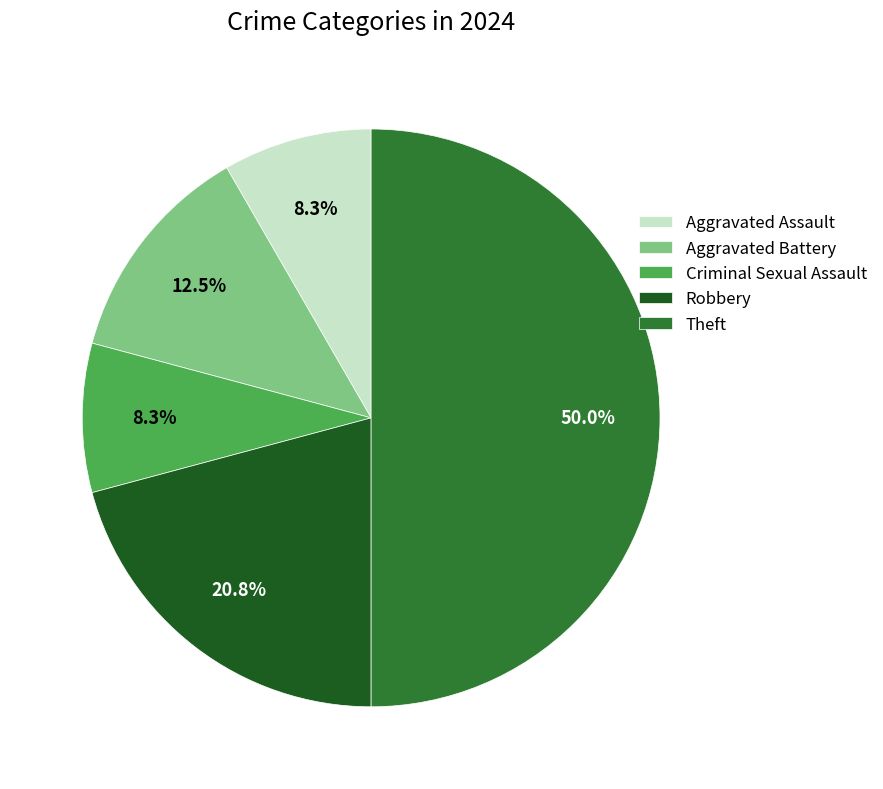

To the nearest percent, what is the combined percentage of Criminal Sexual Assault and Robbery?

29%